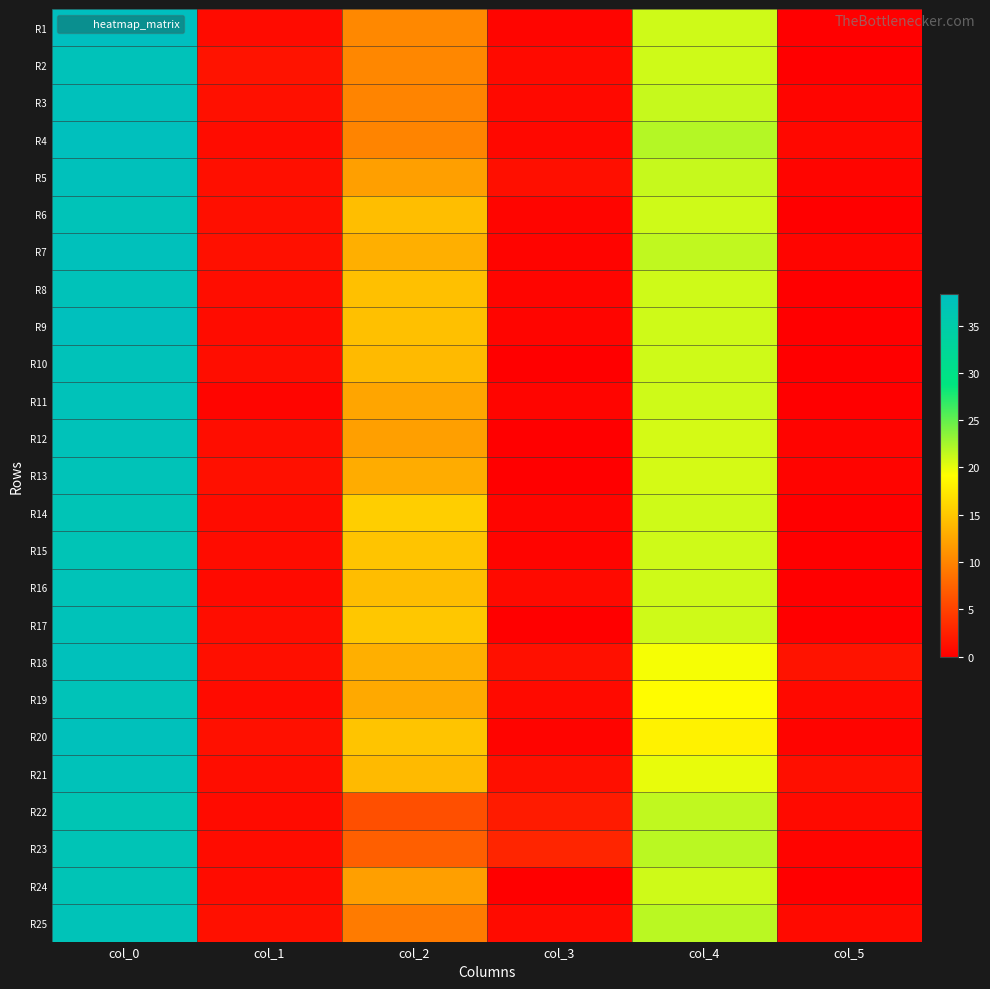

Reading left to right, what are all the values shown in this chart?

R1: col_0=38.3	col_1=0.9	col_2=10.3	col_3=0.5	col_4=21.0	col_5=0.0
R2: col_0=37.5	col_1=1.5	col_2=10.2	col_3=0.8	col_4=21.0	col_5=0.0
R3: col_0=37.8	col_1=1.3	col_2=10.0	col_3=0.8	col_4=21.3	col_5=0.5
R4: col_0=38.0	col_1=1.0	col_2=10.0	col_3=0.7	col_4=22.0	col_5=0.7
R5: col_0=37.7	col_1=1.2	col_2=12.0	col_3=1.2	col_4=21.3	col_5=0.5
R6: col_0=37.3	col_1=1.2	col_2=14.3	col_3=0.5	col_4=21.0	col_5=0.0
R7: col_0=37.8	col_1=1.3	col_2=13.2	col_3=0.4	col_4=21.5	col_5=0.5
R8: col_0=37.5	col_1=1.1	col_2=14.5	col_3=0.5	col_4=21.0	col_5=0.0
R9: col_0=38.0	col_1=1.0	col_2=14.5	col_3=0.5	col_4=21.0	col_5=0.0
R10: col_0=37.5	col_1=1.1	col_2=14.0	col_3=0.0	col_4=21.0	col_5=0.0
R11: col_0=37.5	col_1=0.5	col_2=12.5	col_3=0.5	col_4=21.0	col_5=0.0
R12: col_0=37.5	col_1=1.1	col_2=12.0	col_3=0.0	col_4=20.8	col_5=0.4
R13: col_0=37.2	col_1=1.3	col_2=13.0	col_3=0.0	col_4=20.8	col_5=0.4
R14: col_0=37.0	col_1=1.0	col_2=15.5	col_3=0.5	col_4=21.0	col_5=0.0
R15: col_0=37.0	col_1=1.0	col_2=14.8	col_3=0.4	col_4=21.0	col_5=0.0
R16: col_0=37.2	col_1=0.8	col_2=14.2	col_3=0.8	col_4=21.0	col_5=0.0
R17: col_0=37.5	col_1=1.1	col_2=15.0	col_3=0.0	col_4=21.0	col_5=0.0
R18: col_0=37.7	col_1=1.2	col_2=13.2	col_3=1.3	col_4=19.5	col_5=1.5
R19: col_0=37.3	col_1=0.9	col_2=12.8	col_3=0.8	col_4=19.0	col_5=0.8
R20: col_0=37.8	col_1=1.3	col_2=14.8	col_3=0.4	col_4=18.2	col_5=0.4
R21: col_0=37.5	col_1=1.1	col_2=14.0	col_3=1.2	col_4=20.0	col_5=1.2
R22: col_0=36.7	col_1=0.9	col_2=6.0	col_3=2.2	col_4=21.5	col_5=0.9
R23: col_0=37.0	col_1=1.0	col_2=7.2	col_3=2.9	col_4=21.8	col_5=0.4
R24: col_0=37.0	col_1=1.0	col_2=12.0	col_3=0.0	col_4=21.0	col_5=0.0
R25: col_0=37.2	col_1=1.3	col_2=9.3	col_3=0.9	col_4=21.8	col_5=0.8